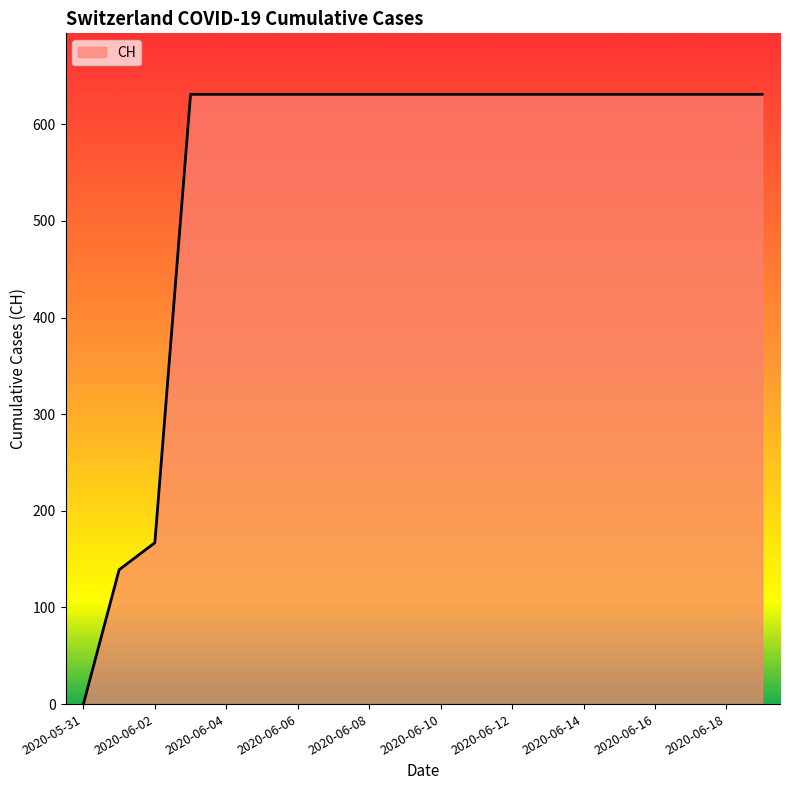

What is the greatest value displayed?

631